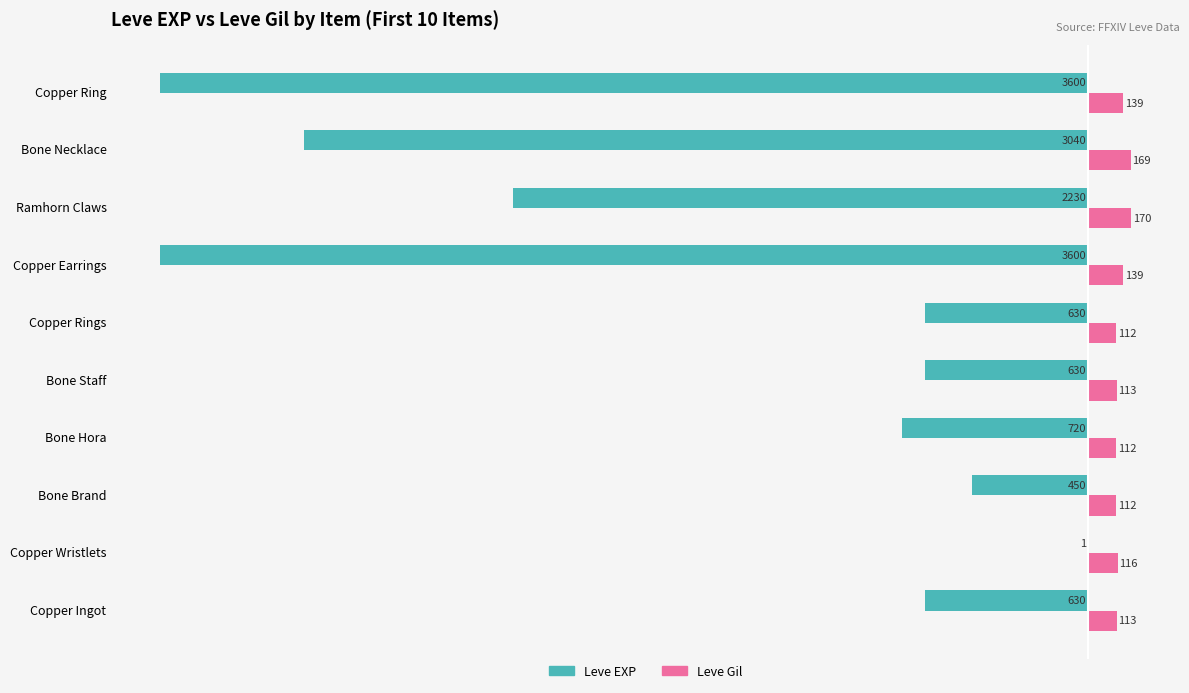

Which series has the largest total across all categories?

Leve Gil